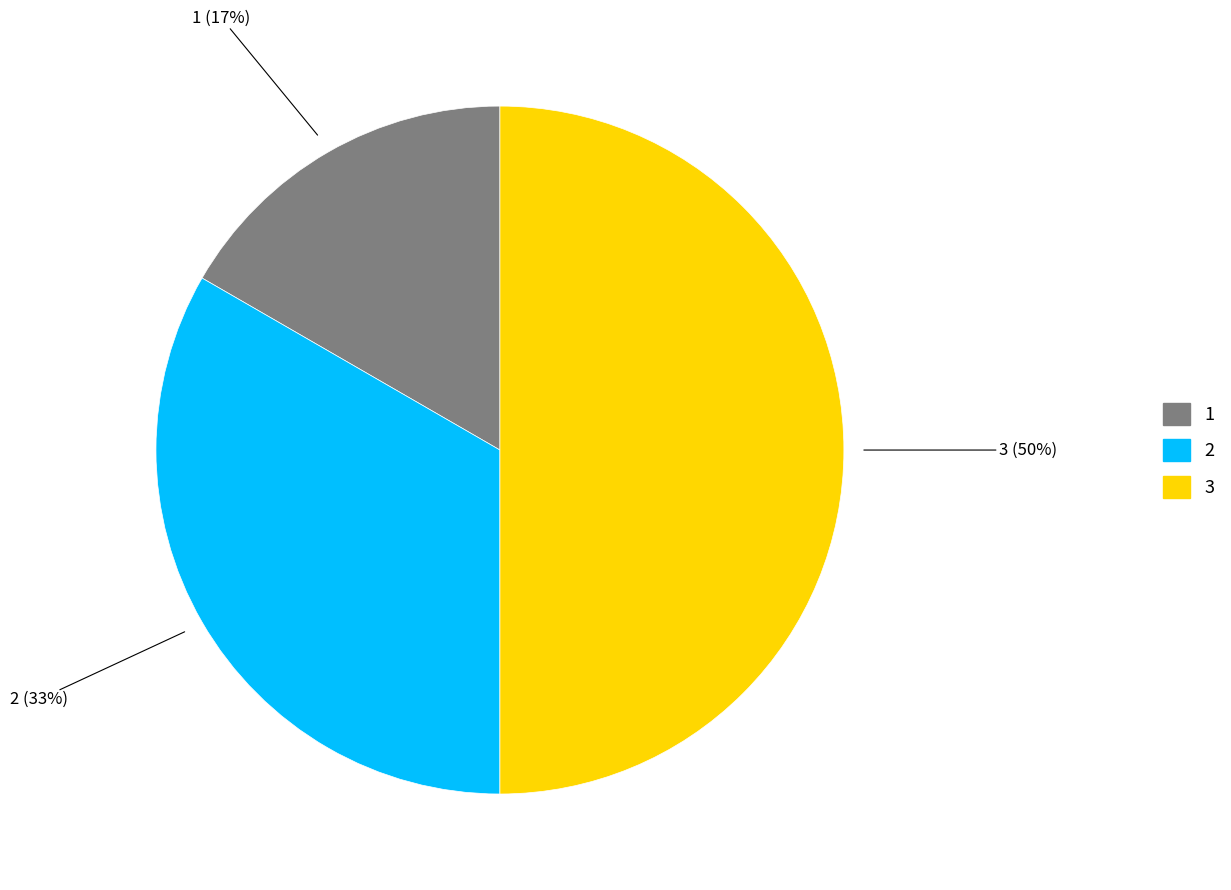

To the nearest percent, what is the difference between the largest and smallest slice percentages?

33%